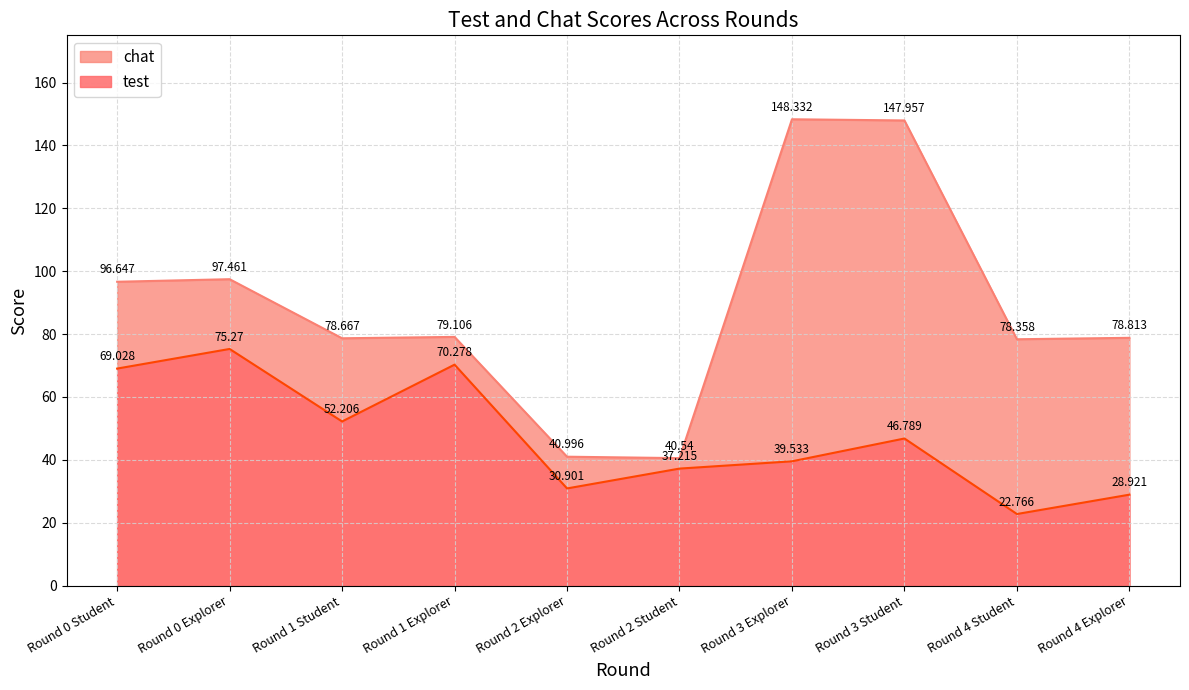

What is the value of the chat point at the 7th from the left?

148.3